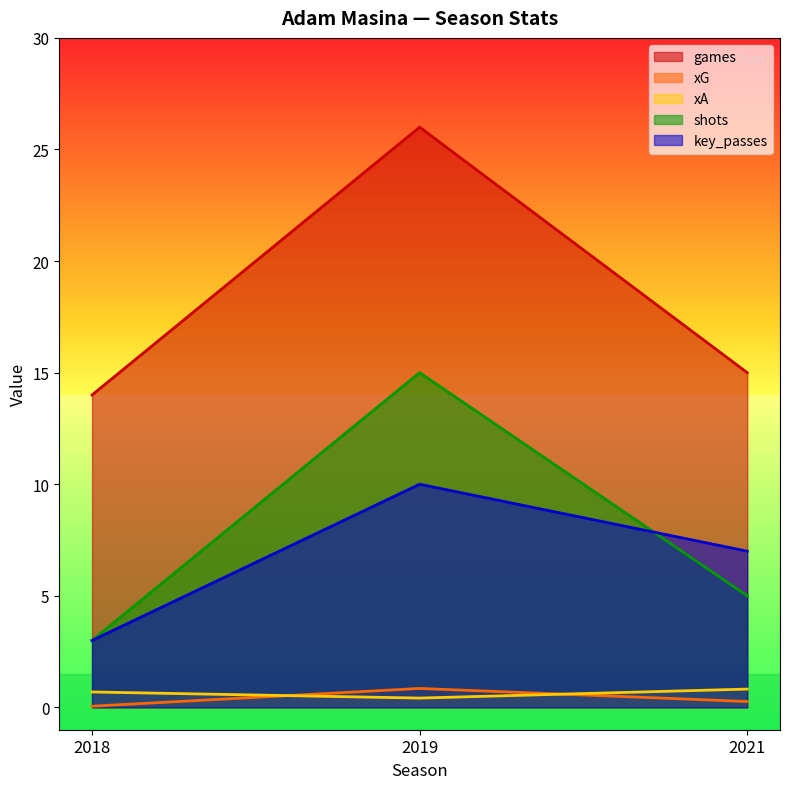

What is the spread (max minus min) of values at 2018?

13.9